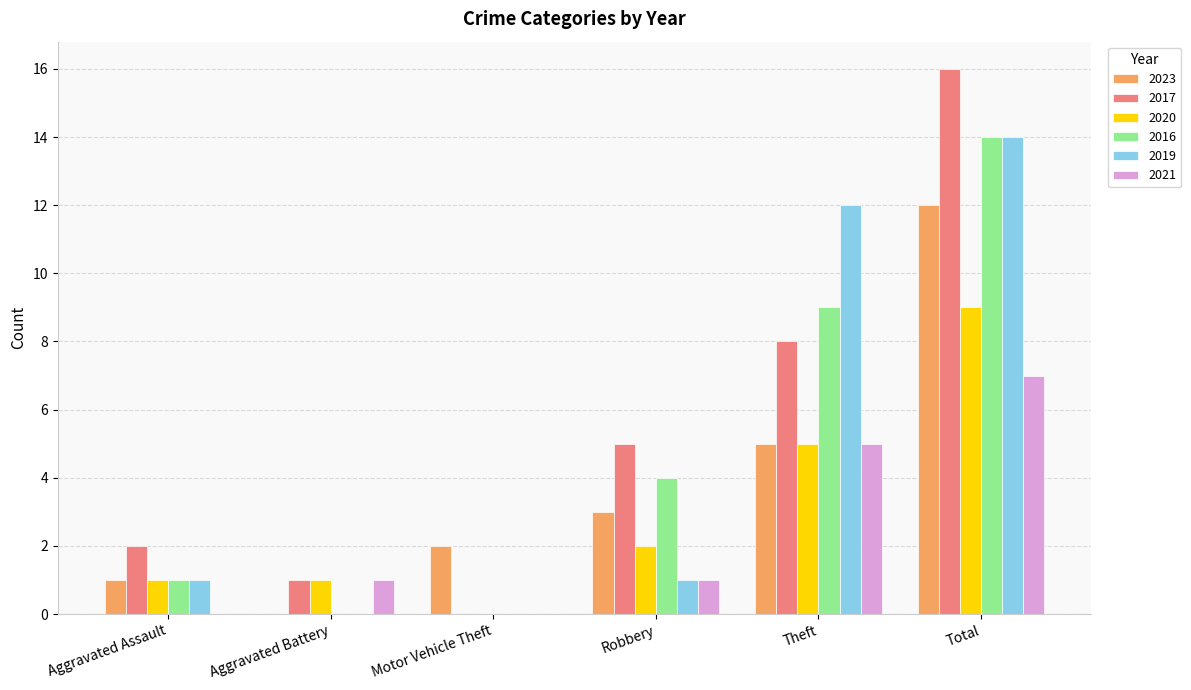

The 2016 series shows 9 at Theft. True or false?

True